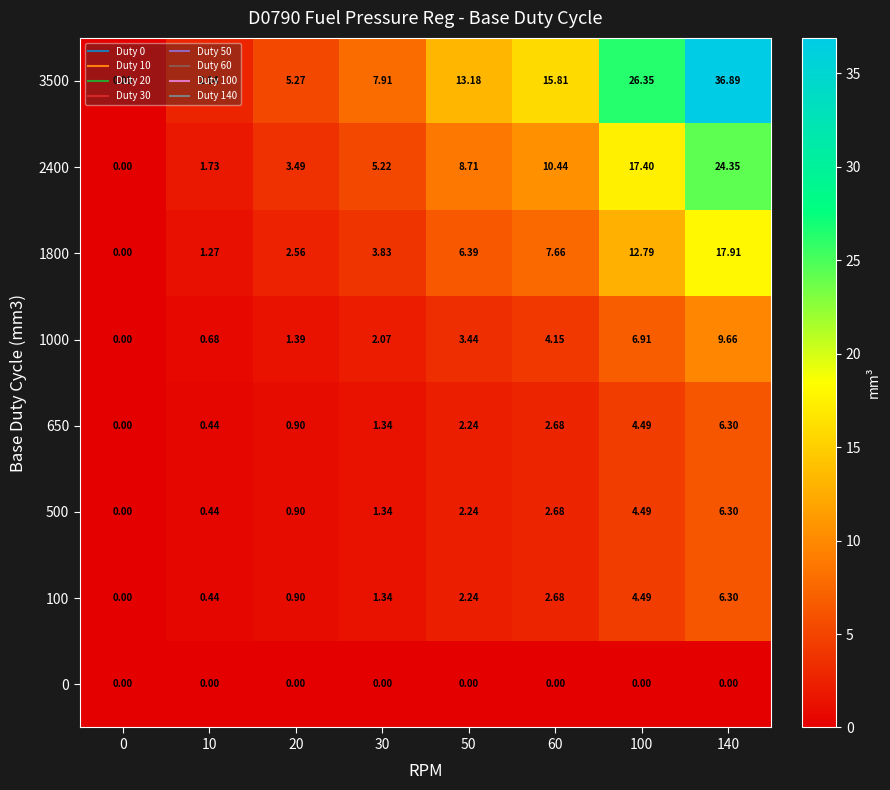

Is the value of 650 at 140 greater than the value of 1800 at 60?

No